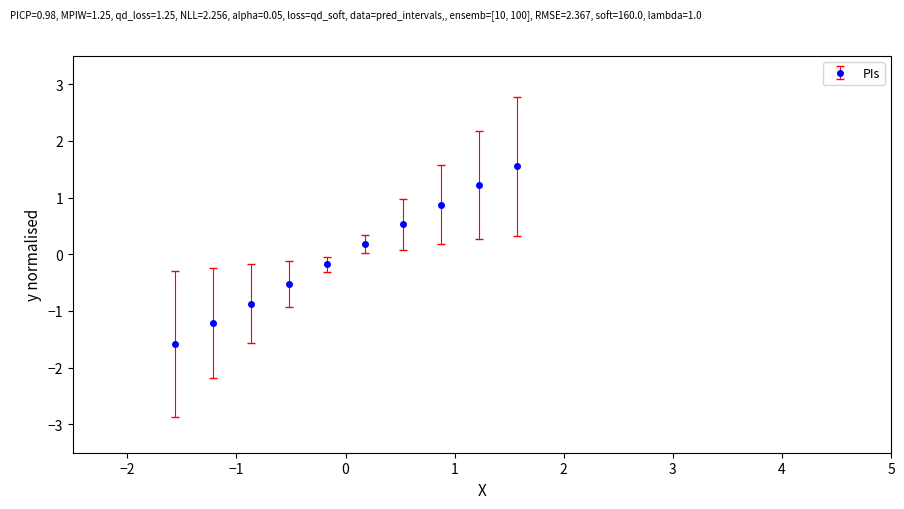

What is the difference between the maximum and second lowest values?

2.8